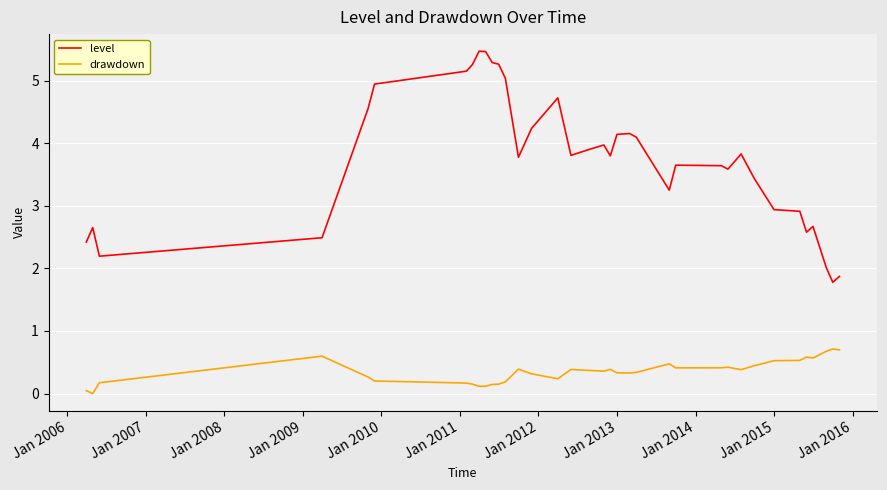

What is the greatest value displayed?

5.5